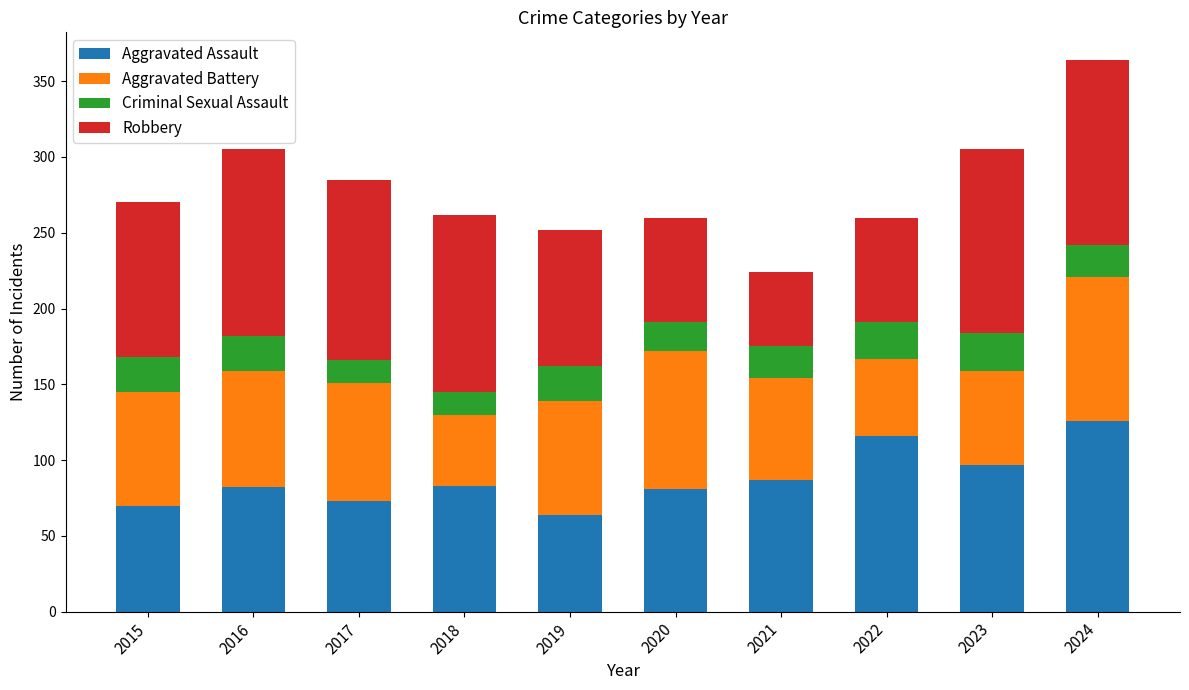

What is the average value of the Aggravated Assault series?

88